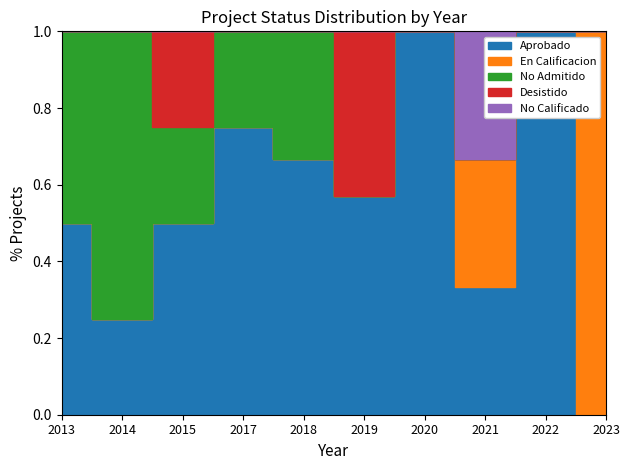

Which series has the widest spread of values?

Aprobado